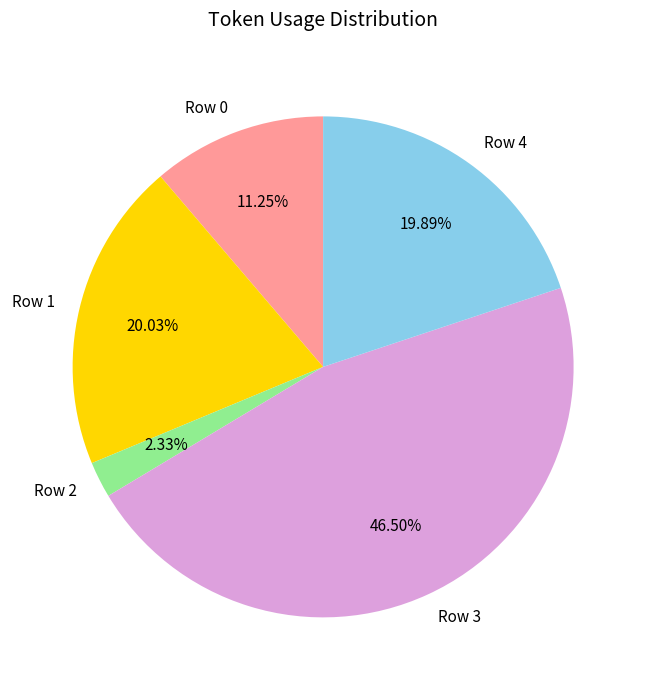

Which slice is the smallest?

Row 2